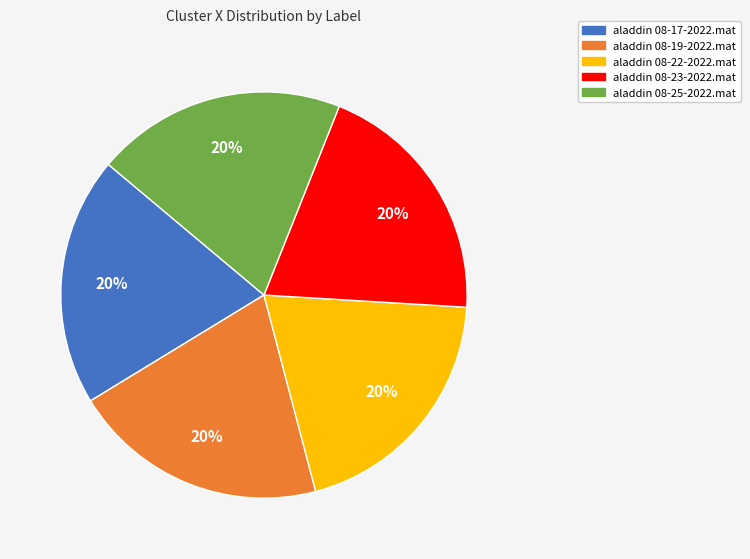

How many slices are in this pie chart?

5